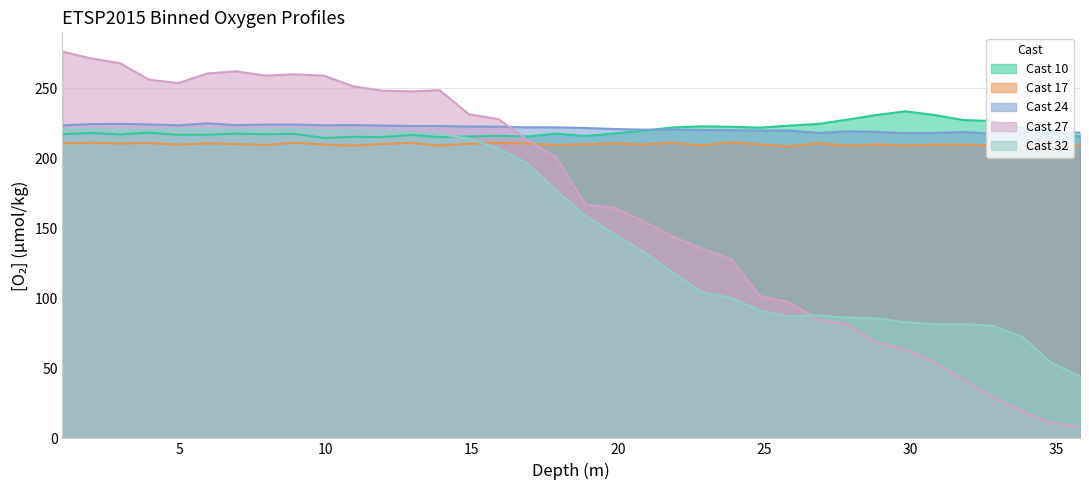

Where is the first local minimum for Cast 17?

2.98